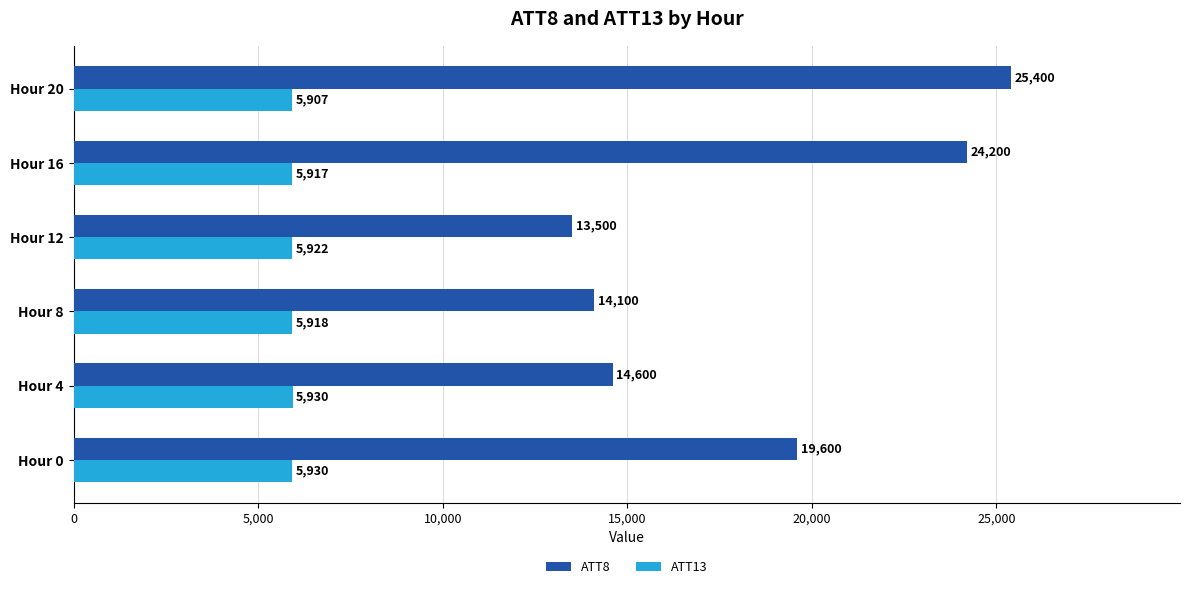

What is the difference between the second highest and second lowest values in the ATT8 series?

10100.0